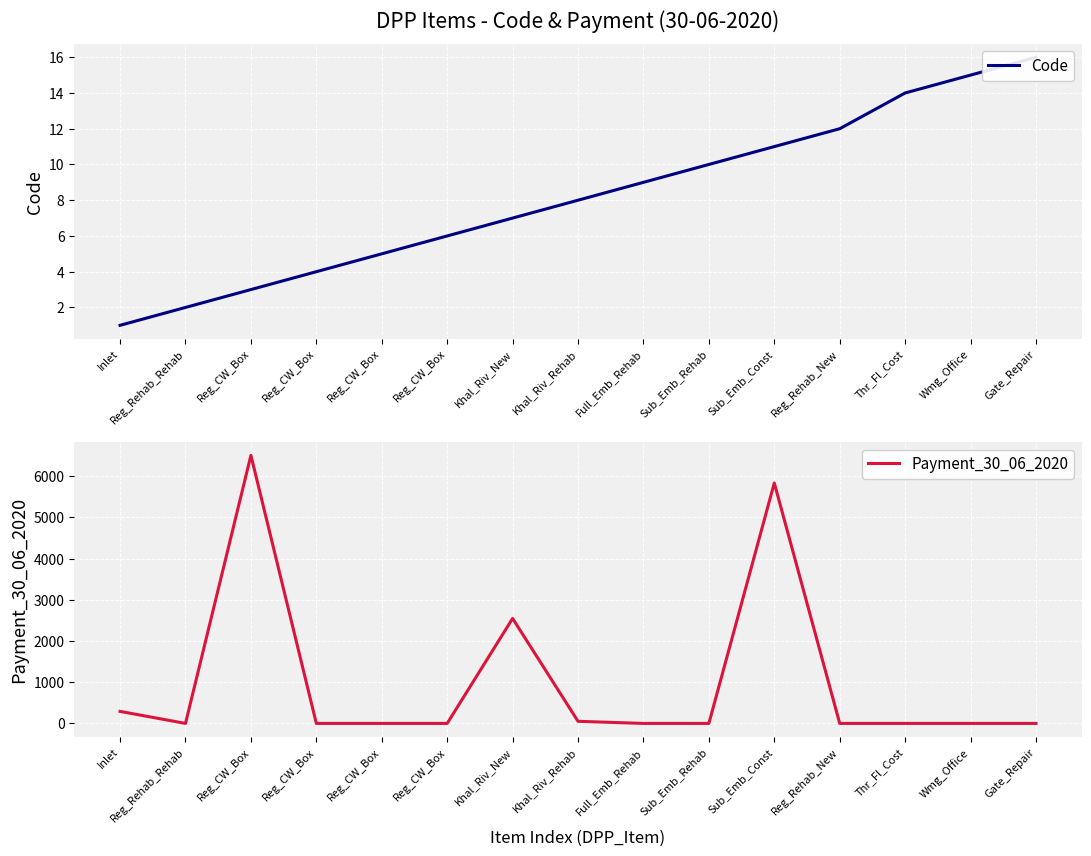

At which label does Code first exceed 8?

Full_Emb_Rehab